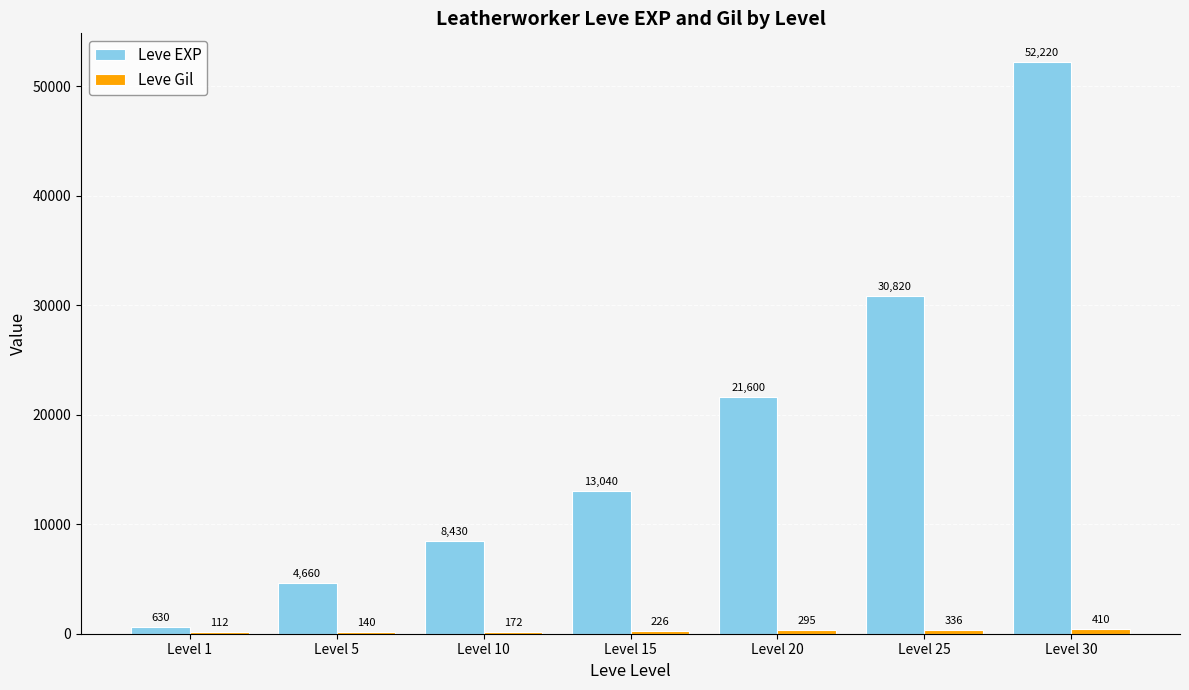

The Leve EXP series shows 52220 at Level 30. True or false?

True